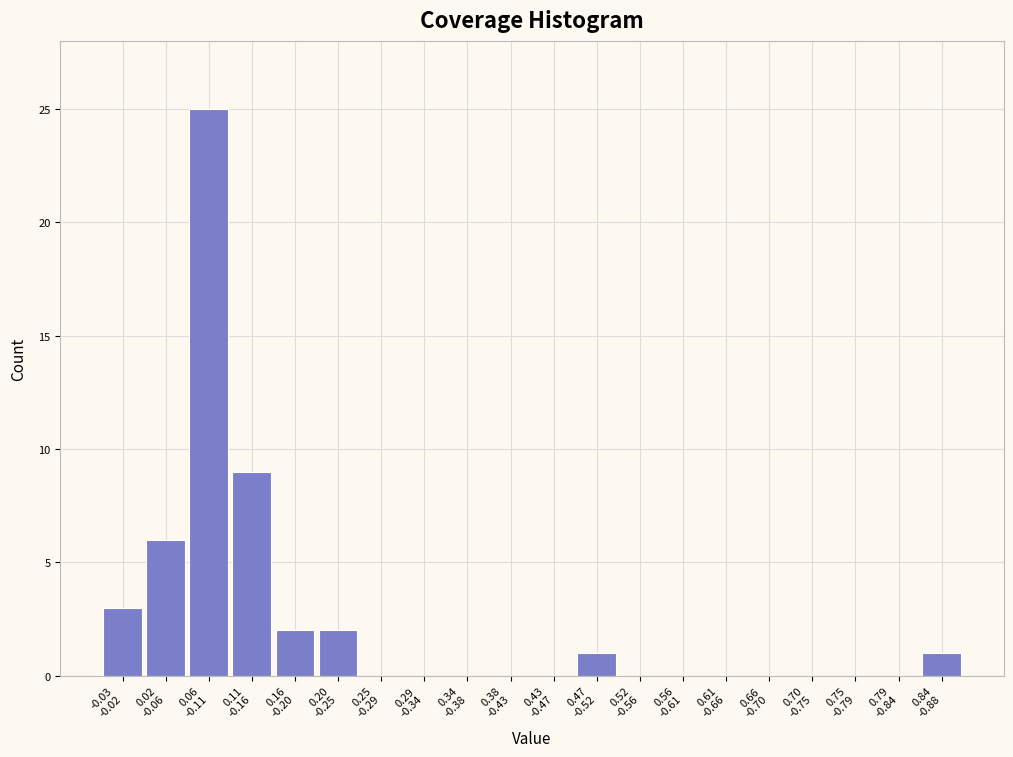

What is the maximum value shown in the chart?

25